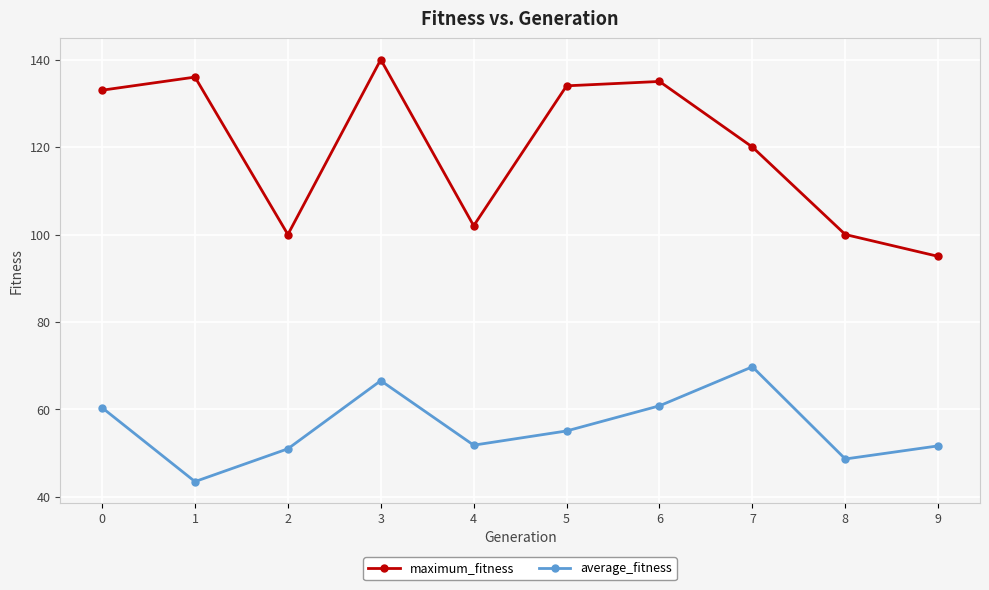

What is the sum of the maximum_fitness values at 5 and 3?

274.0